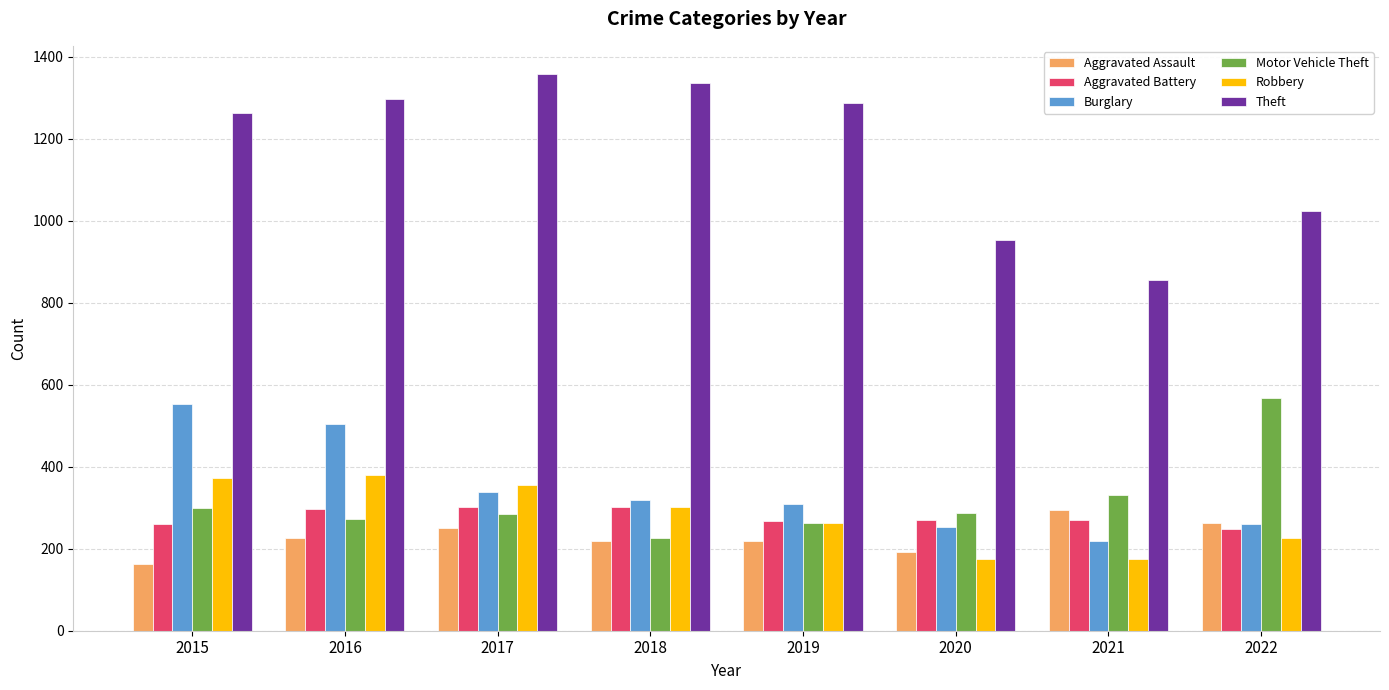

Between 2017 and 2021, which series saw the biggest shift?

Theft